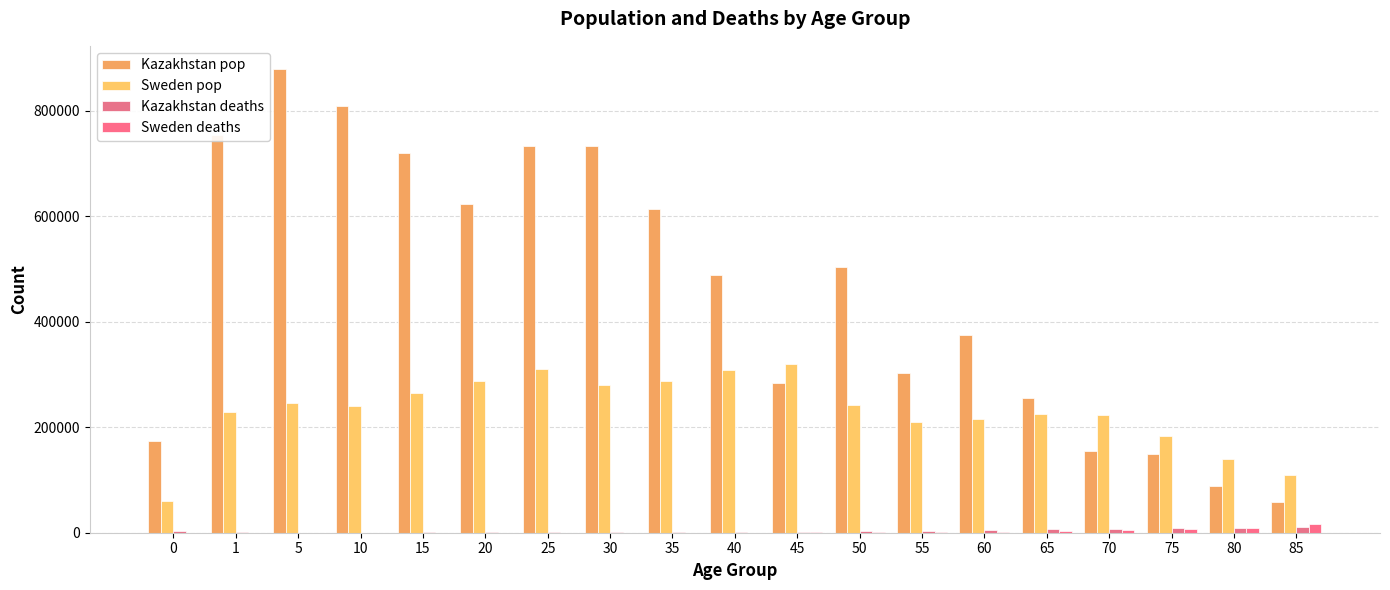

At which category is the sum across all series the highest?

5